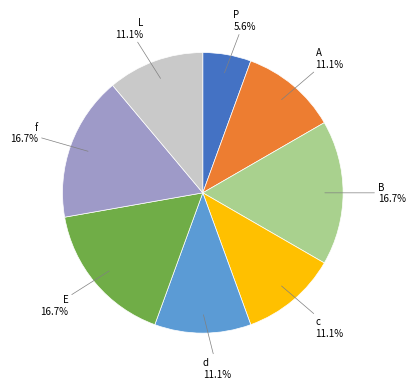

How many segments does this pie chart have?

8